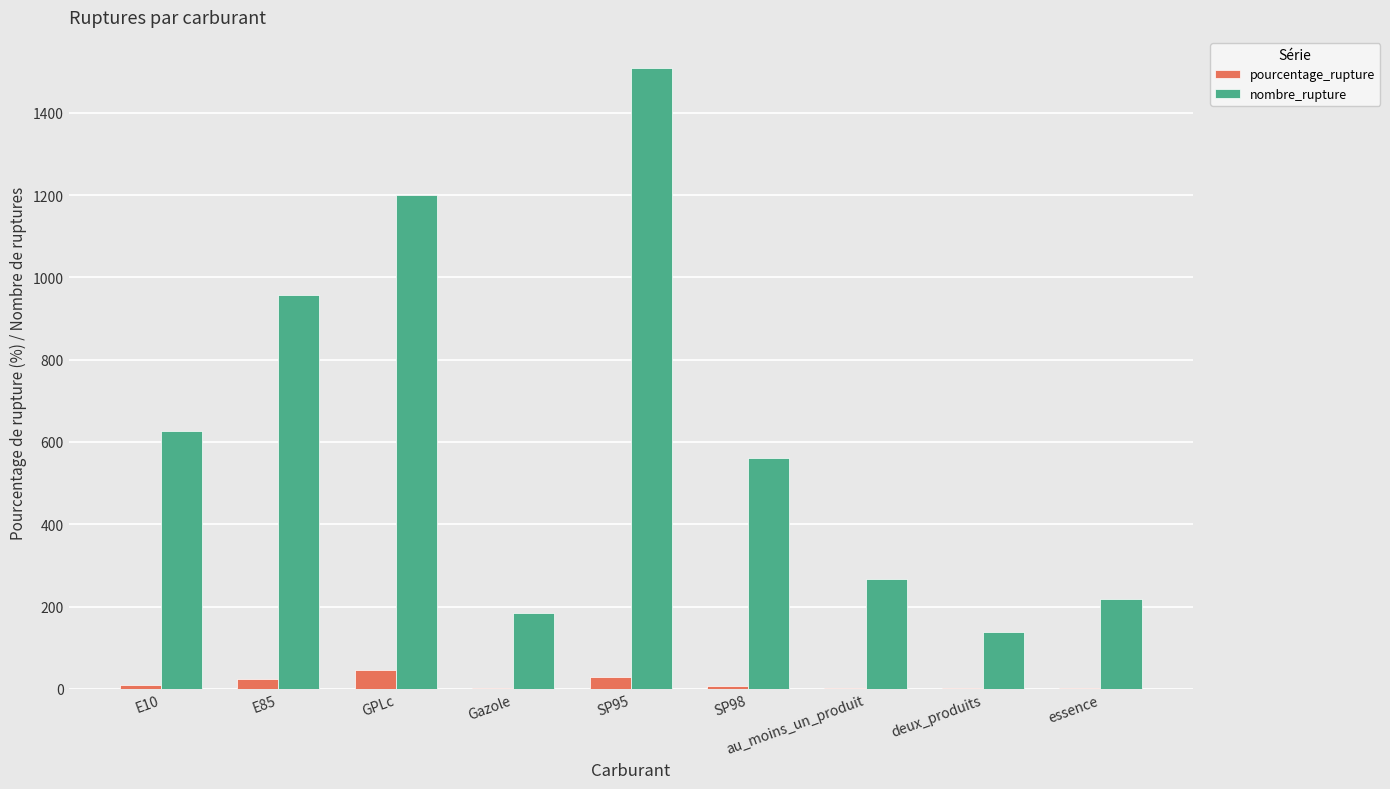

What is the highest value of the pourcentage_rupture series?

46.6